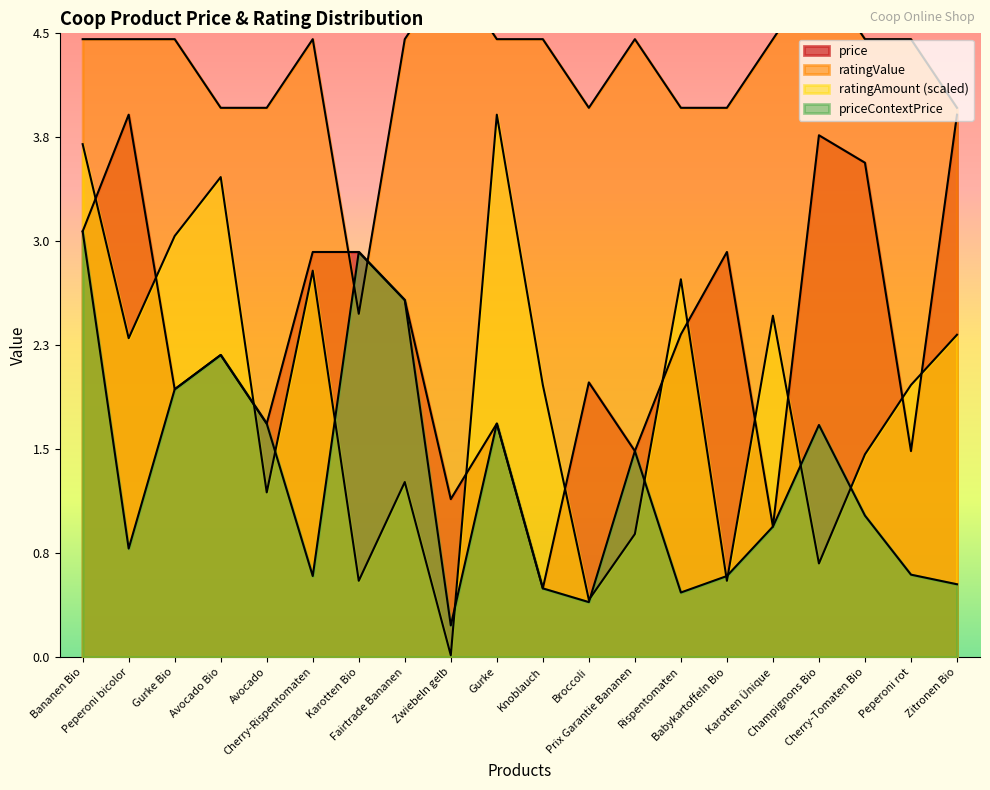

True or false: price and priceContextPrice cross at least once.

False